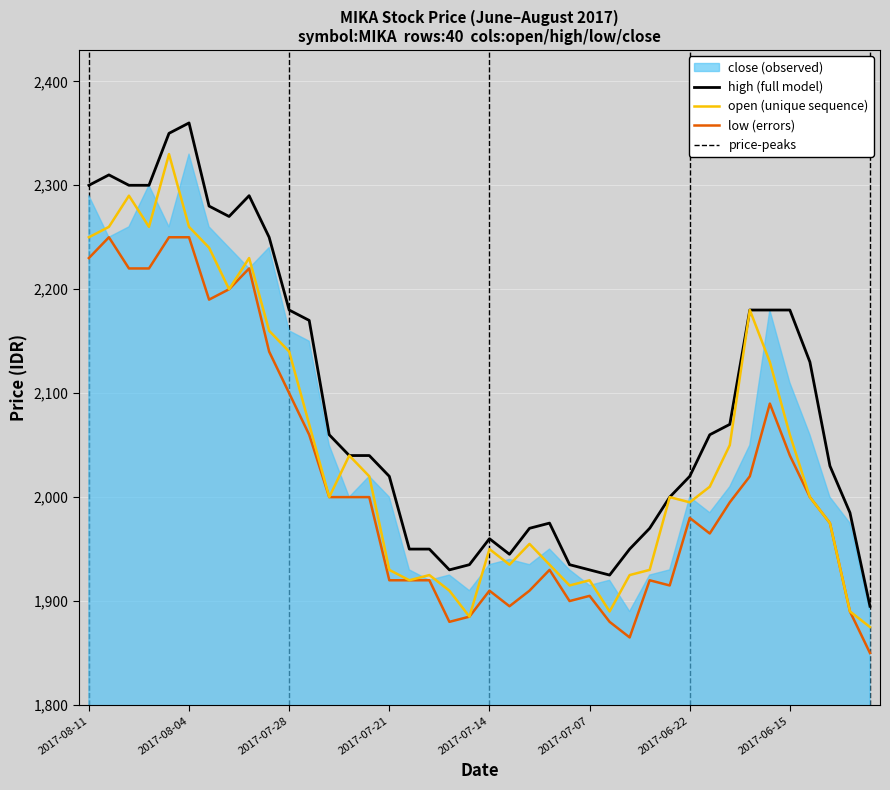

True or false: low (errors) and high (full model) intersect in this chart.

False